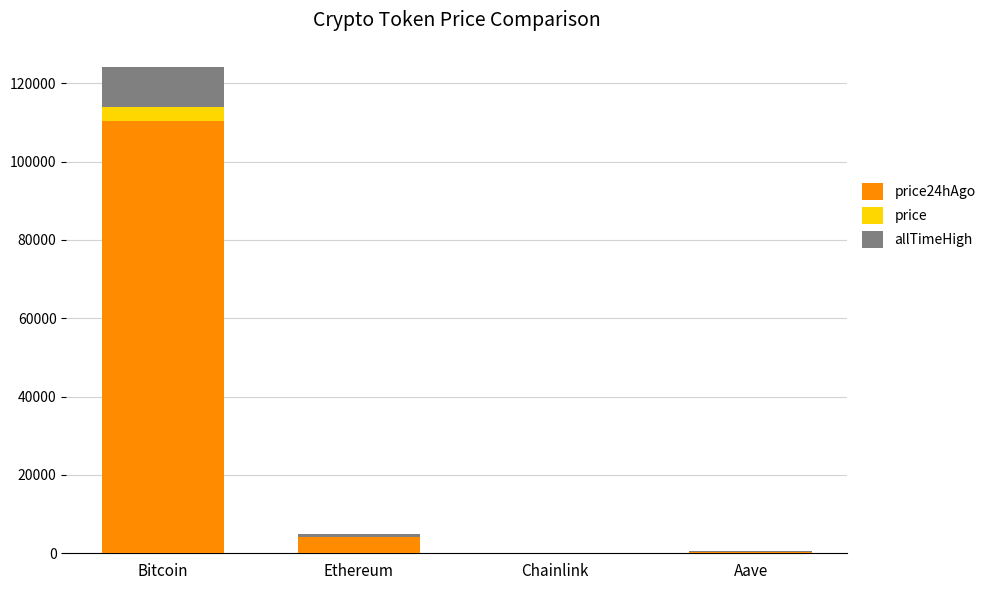

At which category is the sum across all series the highest?

Bitcoin